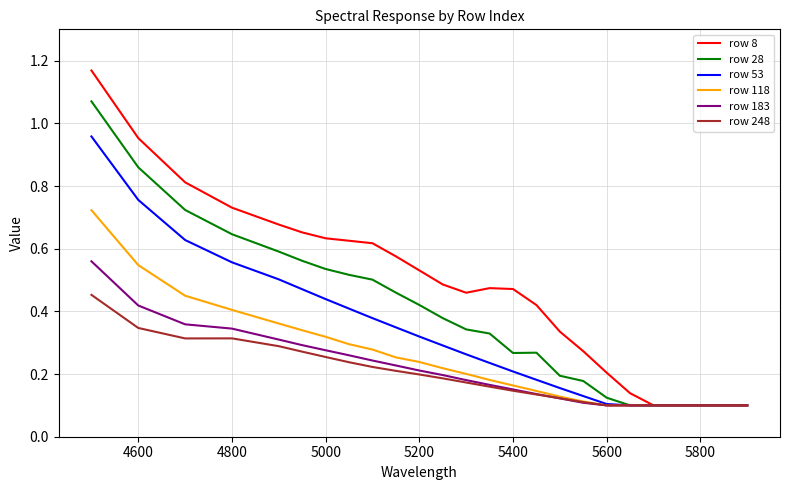

Which series has the widest spread of values?

row 8